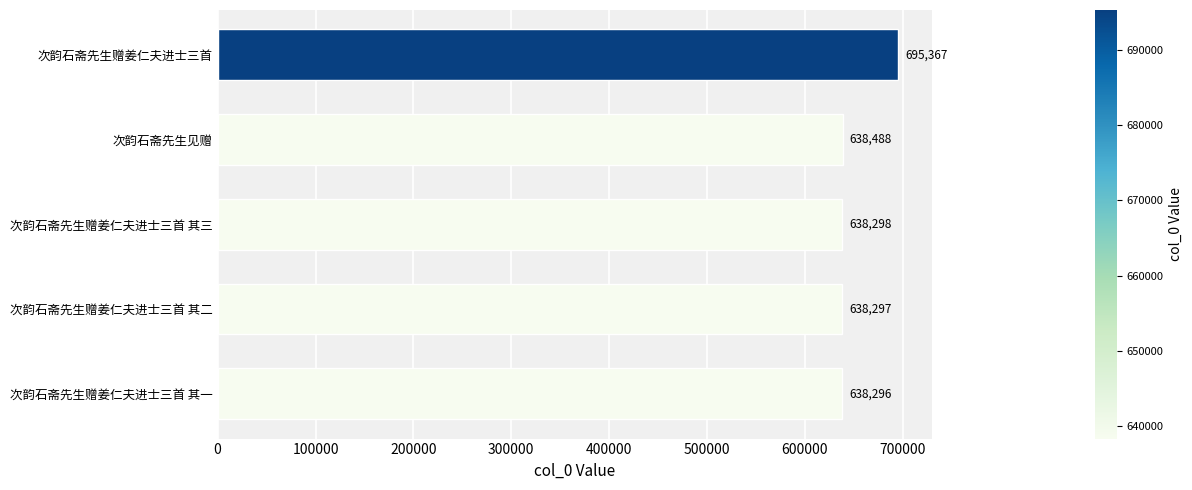

The chart shows a value of 695367 at 次韵石斋先生赠姜仁夫进士三首. True or false?

True